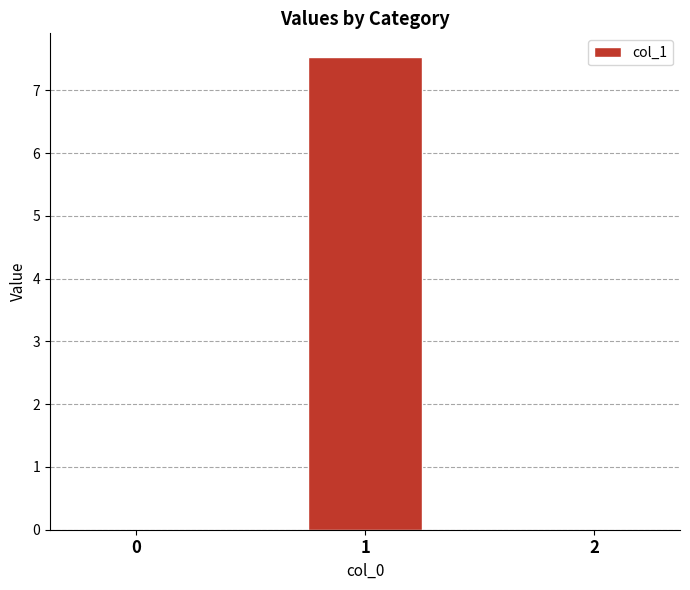

The chart shows a value of 0.0 at 2. True or false?

True